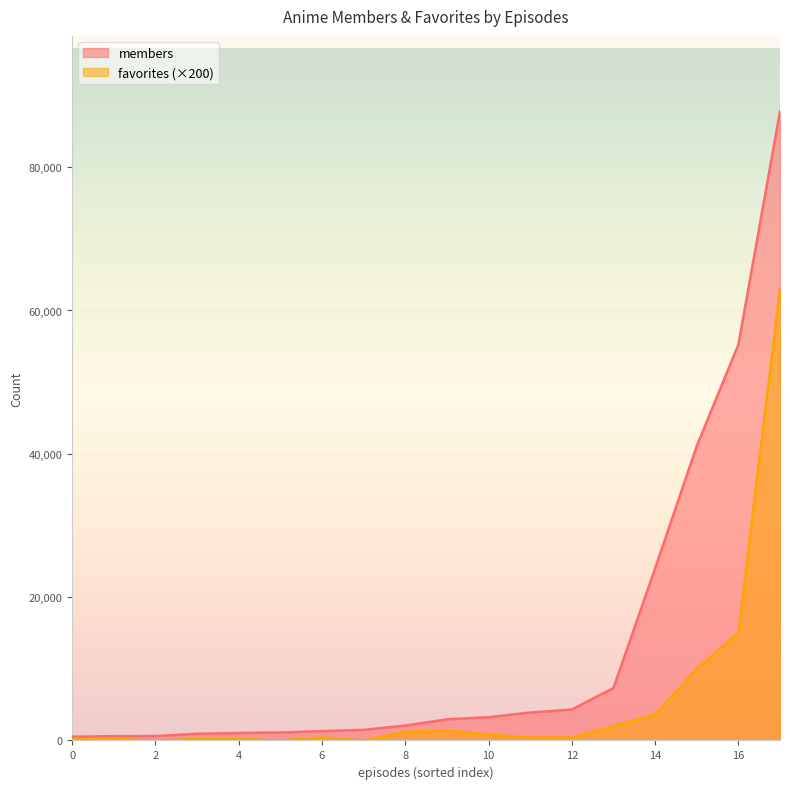

Which series has the largest total across all categories?

members